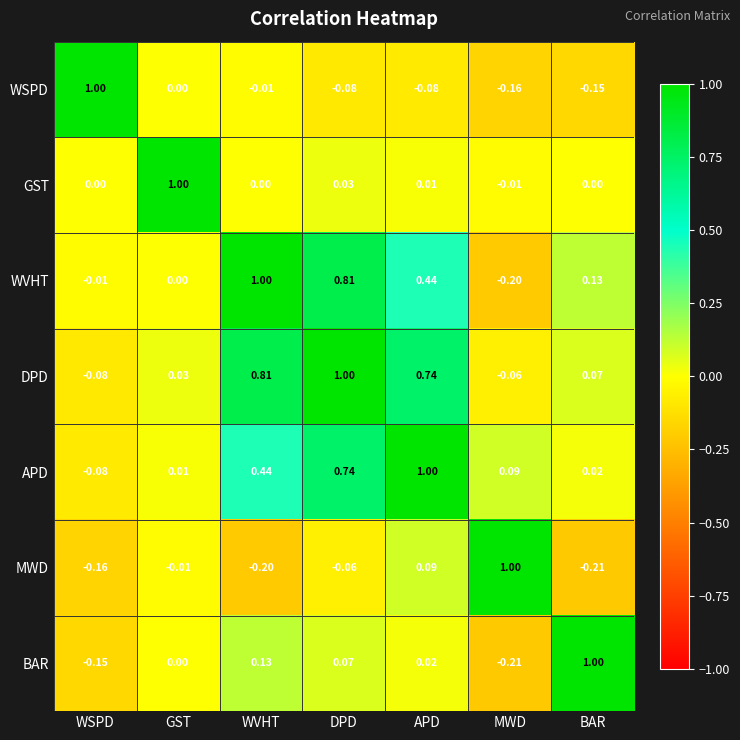

Between WVHT and DPD, which series saw the biggest shift?

APD